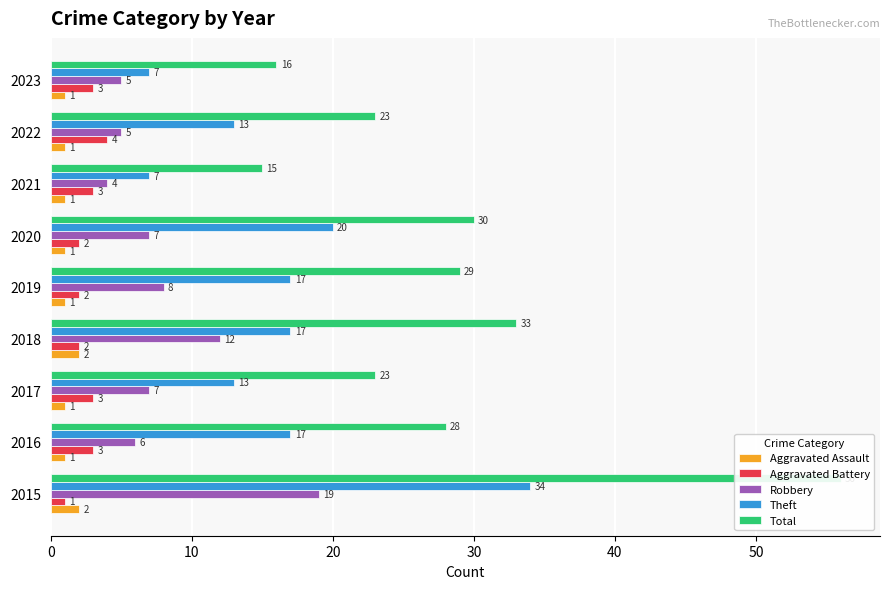

Between 2016 and 2019, which series saw the biggest shift?

Robbery